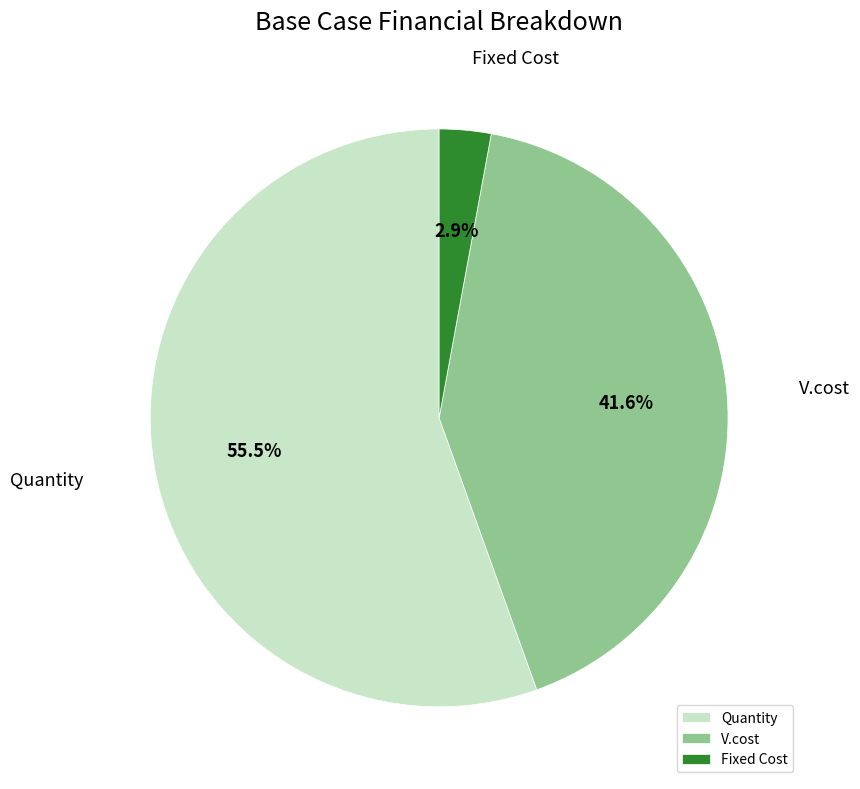

Which category has the biggest portion of the pie?

Quantity